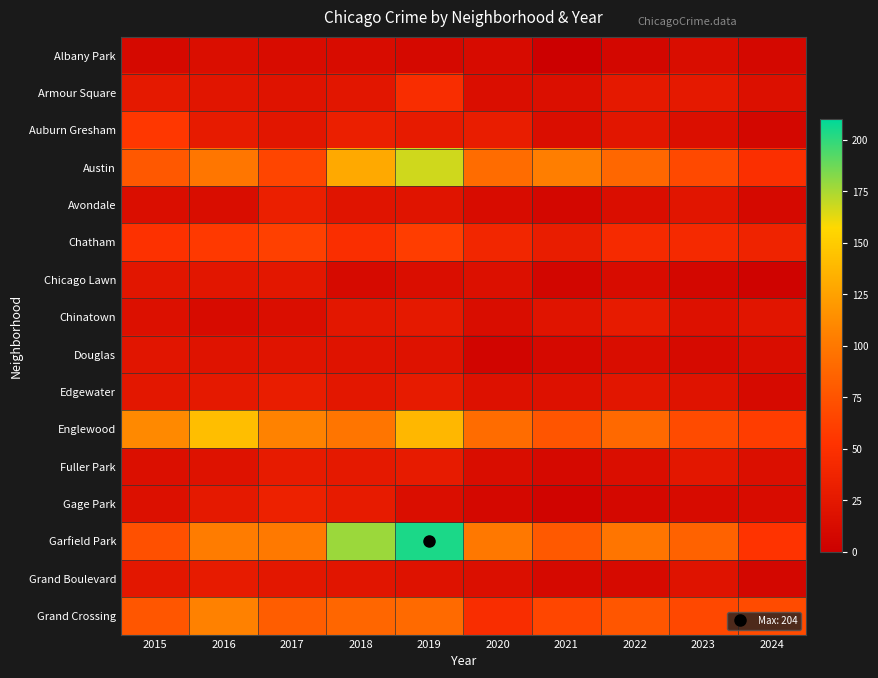

What is the total value across all series at 2021?

477